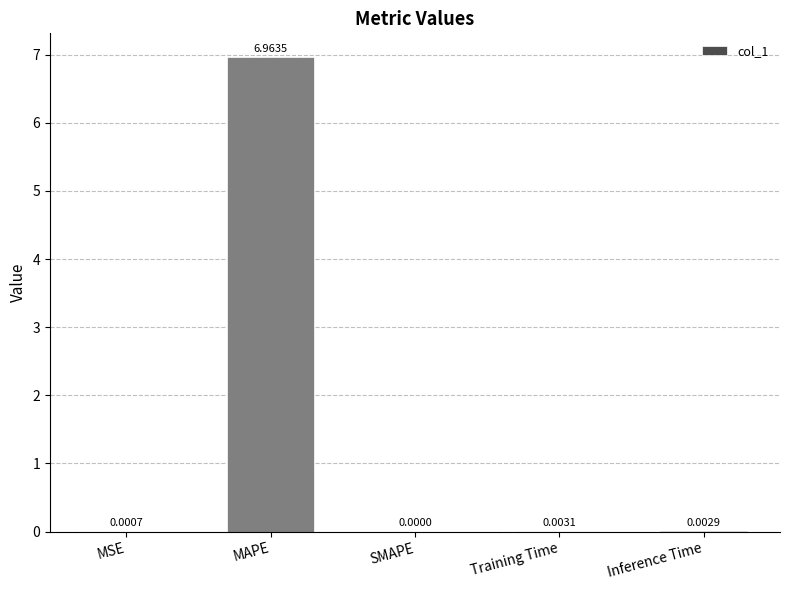

Which label corresponds to the largest value in the chart?

MAPE